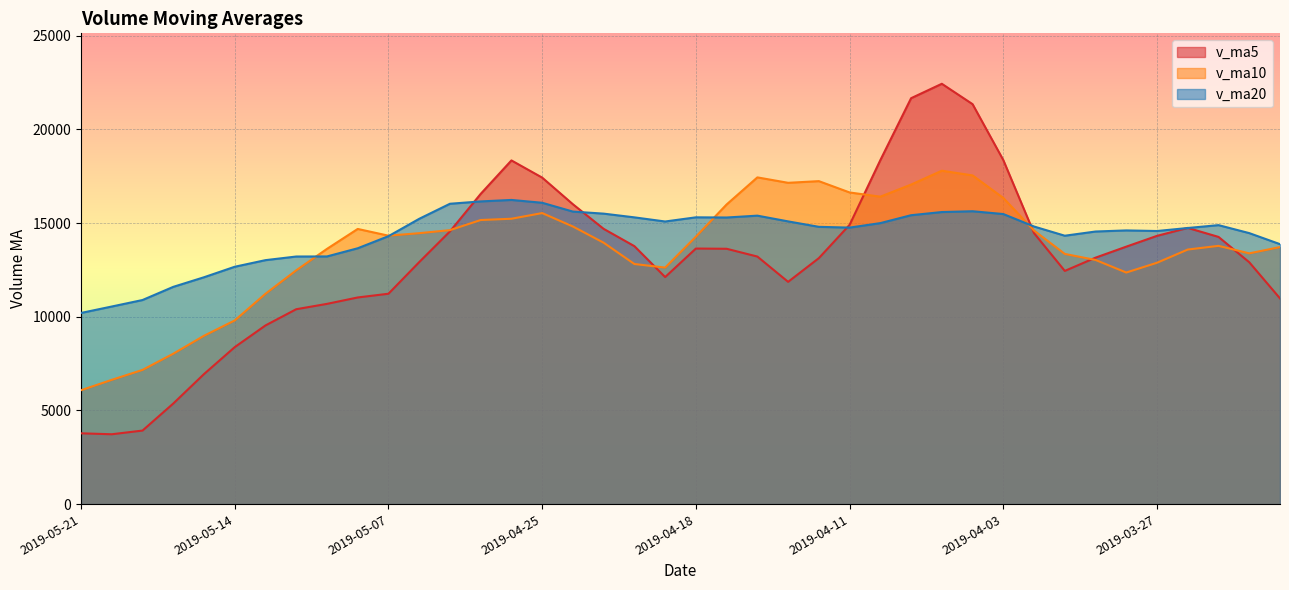

What is the difference between the maximum and minimum values in the v_ma20 series?

6031.6